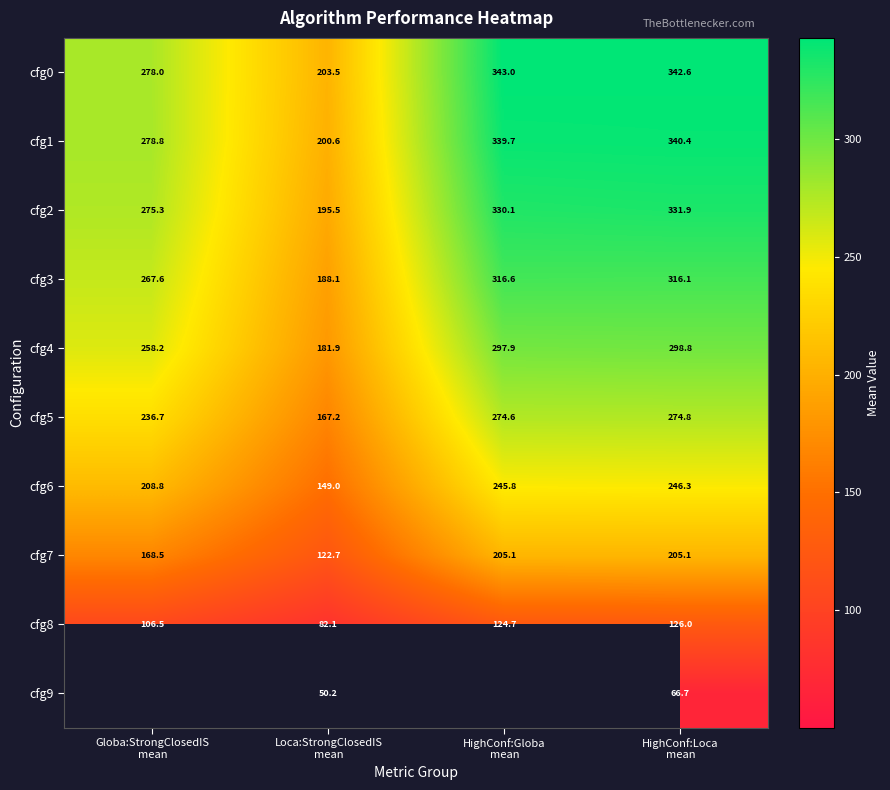

At which category is the sum across all series the highest?

HighConf:Loca
mean